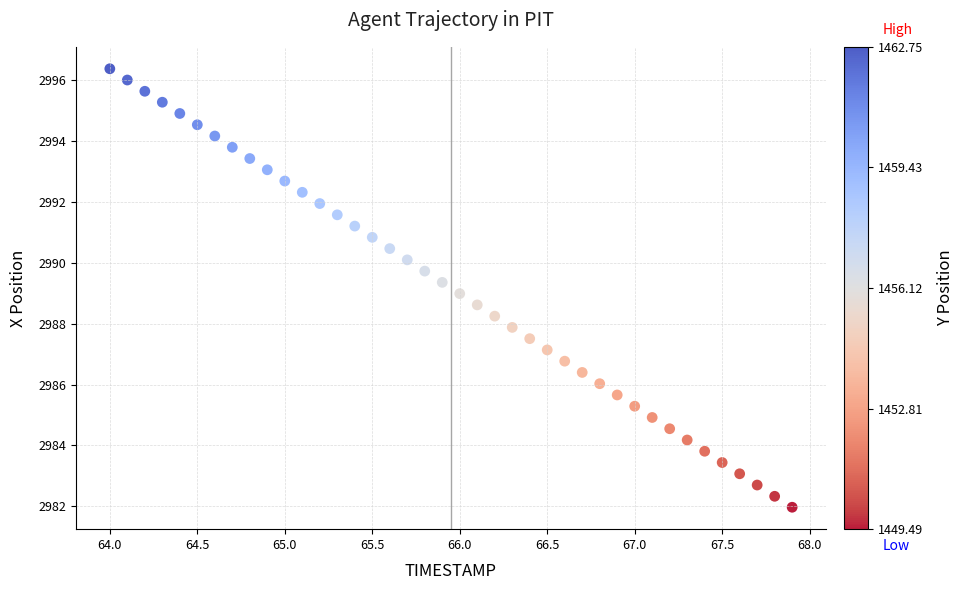

What is the range of X values (max minus min)?

3.9